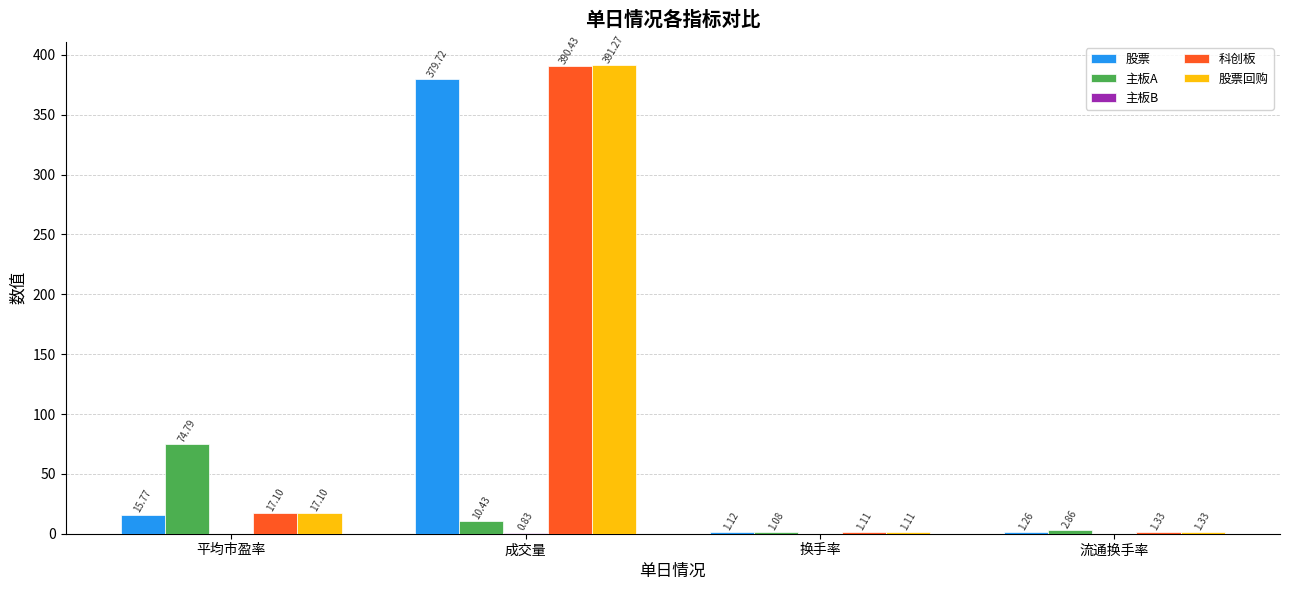

How many groups of bars are there?

4